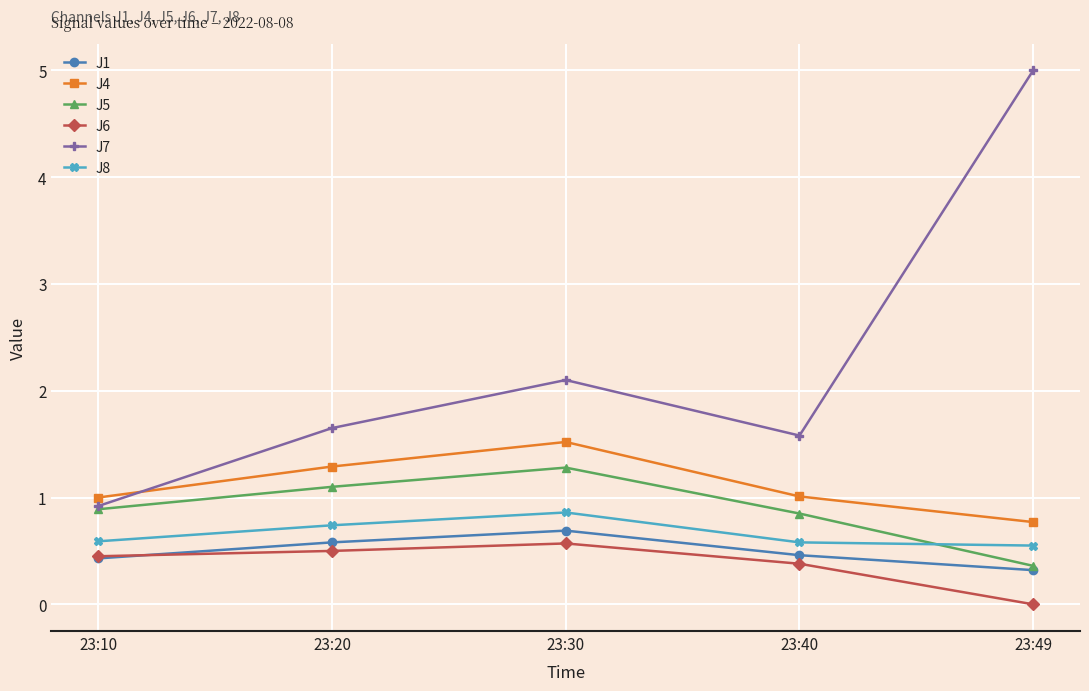

What is the spread (max minus min) of values at 23:30?

1.5